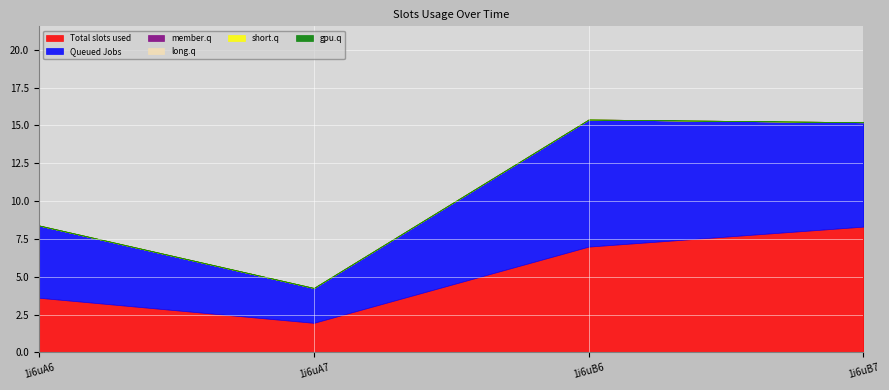

Reading right to left, what are all the values shown in this chart?

col_6: 1i6uB7=8.3	1i6uB6=7.0	1i6uA7=2.0	1i6uA6=3.6
col_7: 1i6uB7=6.9	1i6uB6=8.4	1i6uA7=2.3	1i6uA6=4.8
col_2: 1i6uB7=0.0	1i6uB6=0.0	1i6uA7=0.0	1i6uA6=0.0
col_3: 1i6uB7=0.0	1i6uB6=0.0	1i6uA7=0.0	1i6uA6=0.0
col_4: 1i6uB7=0.0	1i6uB6=0.0	1i6uA7=0.0	1i6uA6=0.0
col_5: 1i6uB7=0.0	1i6uB6=0.0	1i6uA7=0.0	1i6uA6=0.0